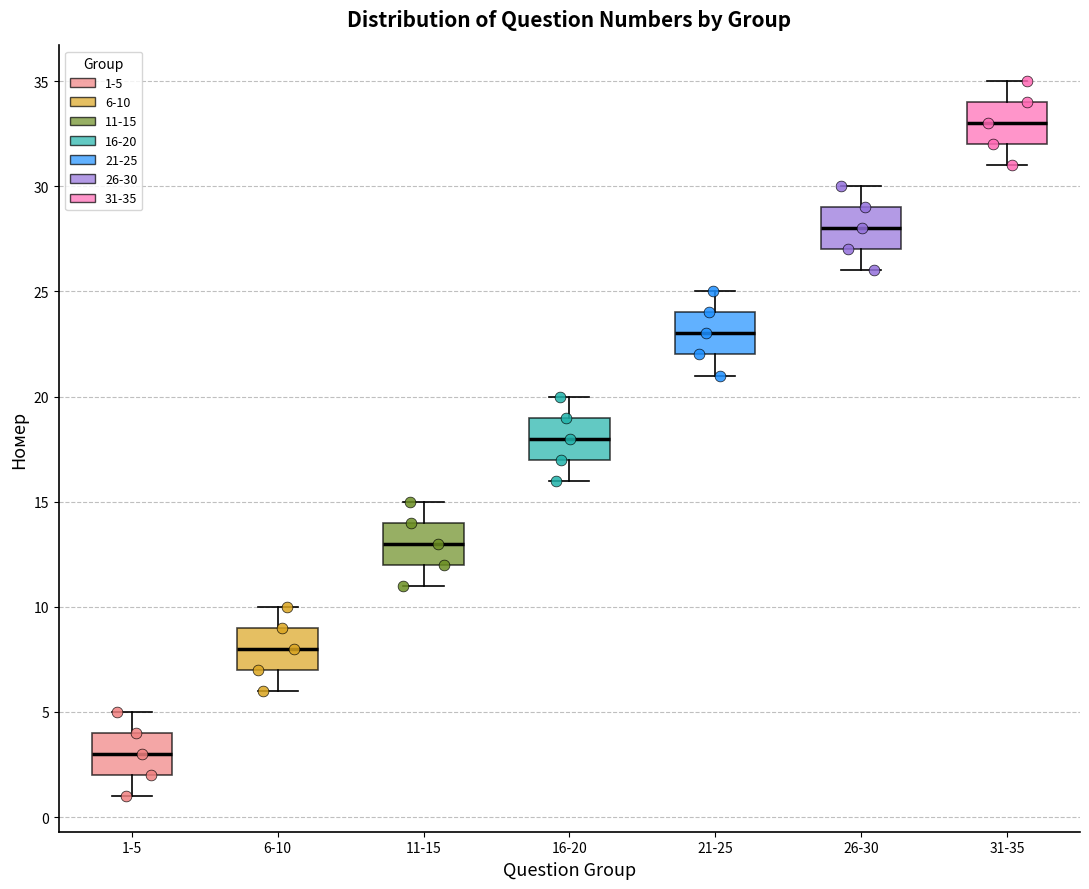

Which box's median line is the lowest?

1-5